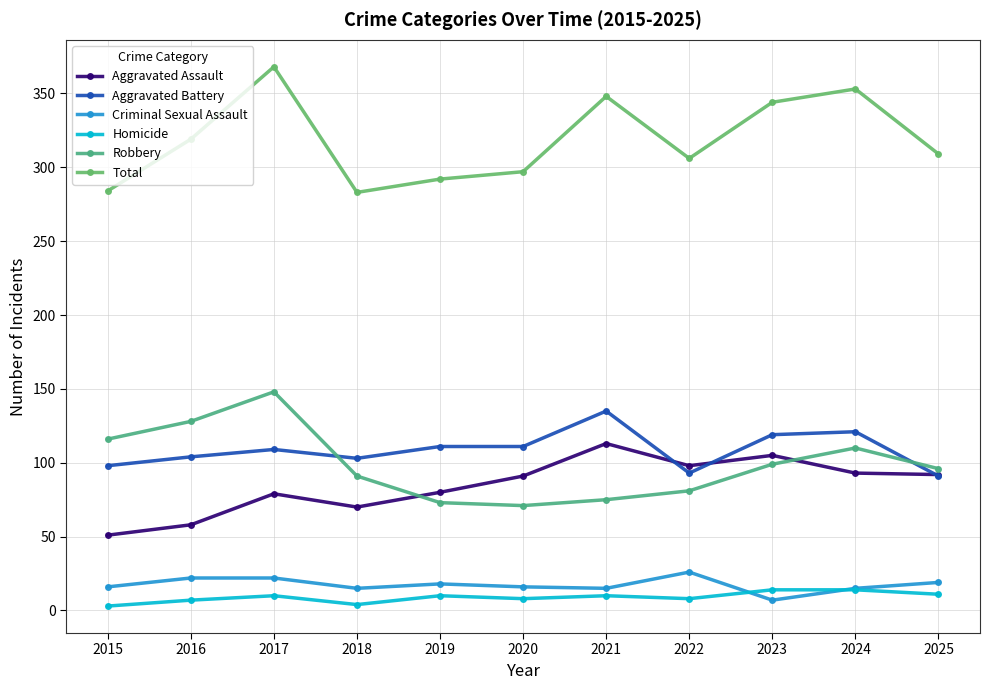

How many lines are shown in the chart?

6